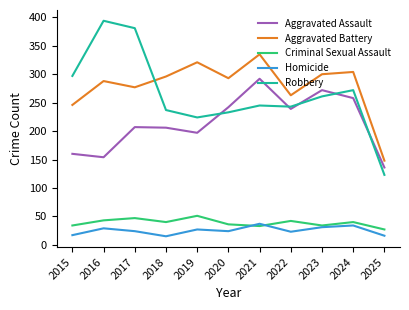

True or false: Criminal Sexual Assault and Aggravated Assault intersect in this chart.

False